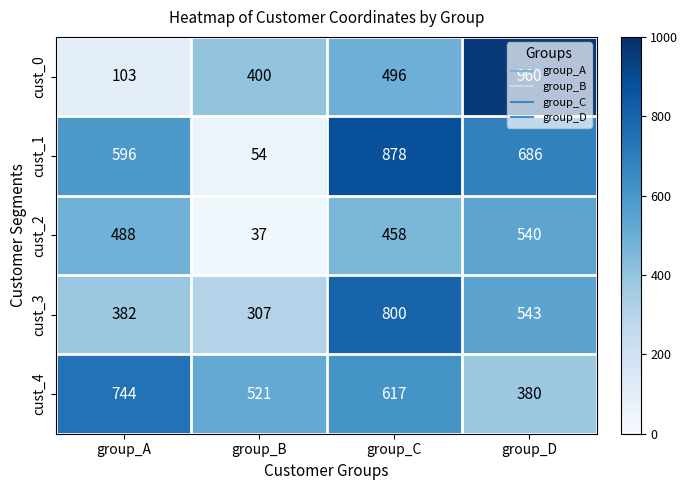

How many series are shown in this chart?

5